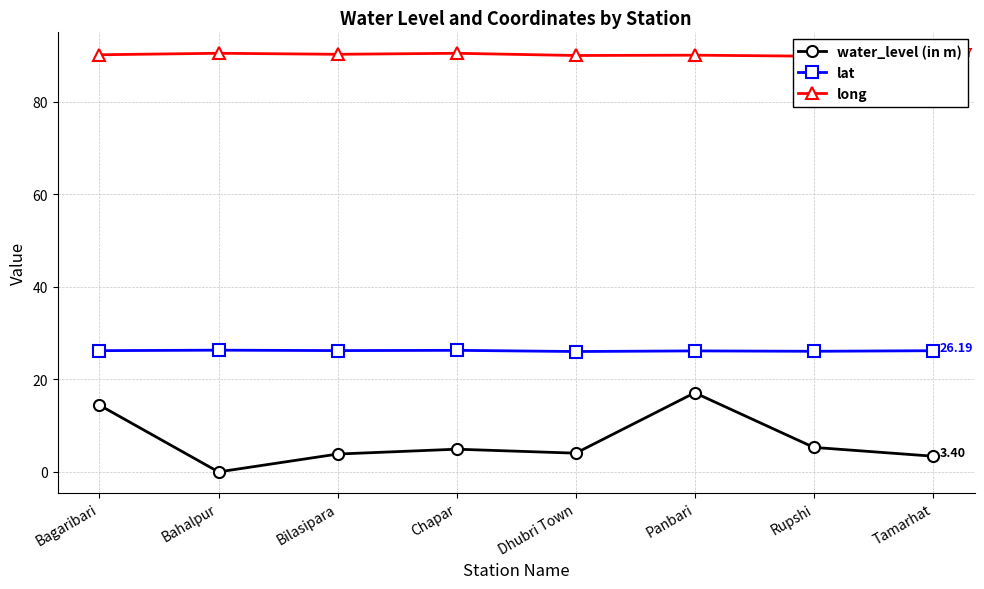

At which label does water_level (in m) first exceed 4?

Bagaribari